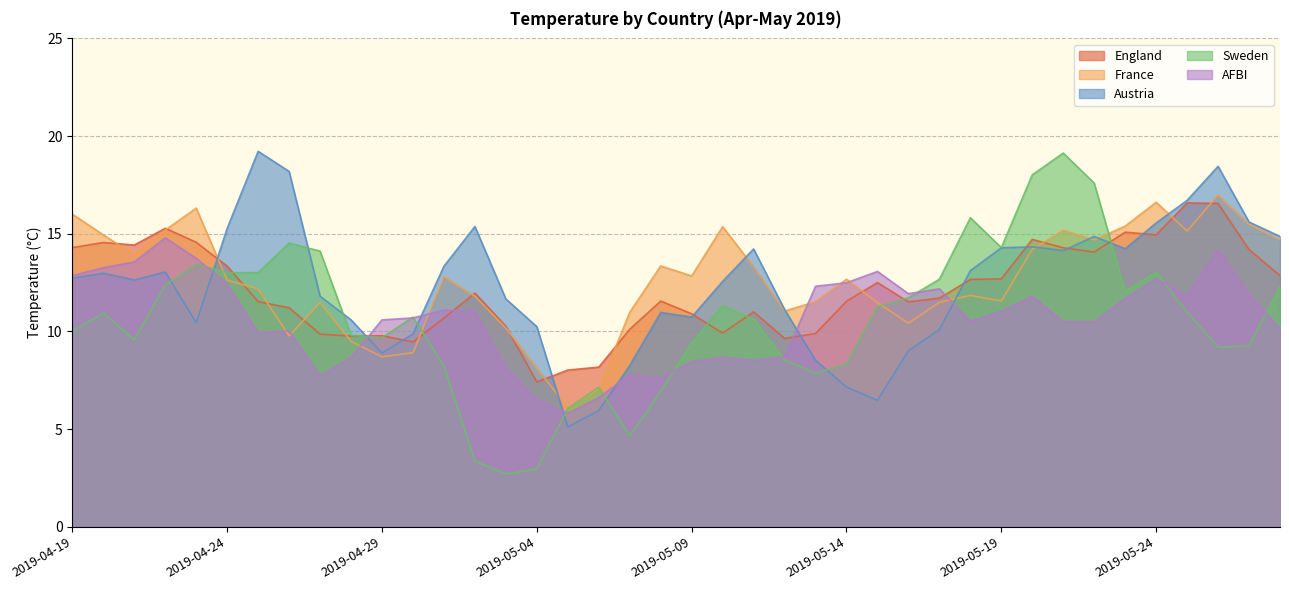

What is the smallest value displayed?

2.7